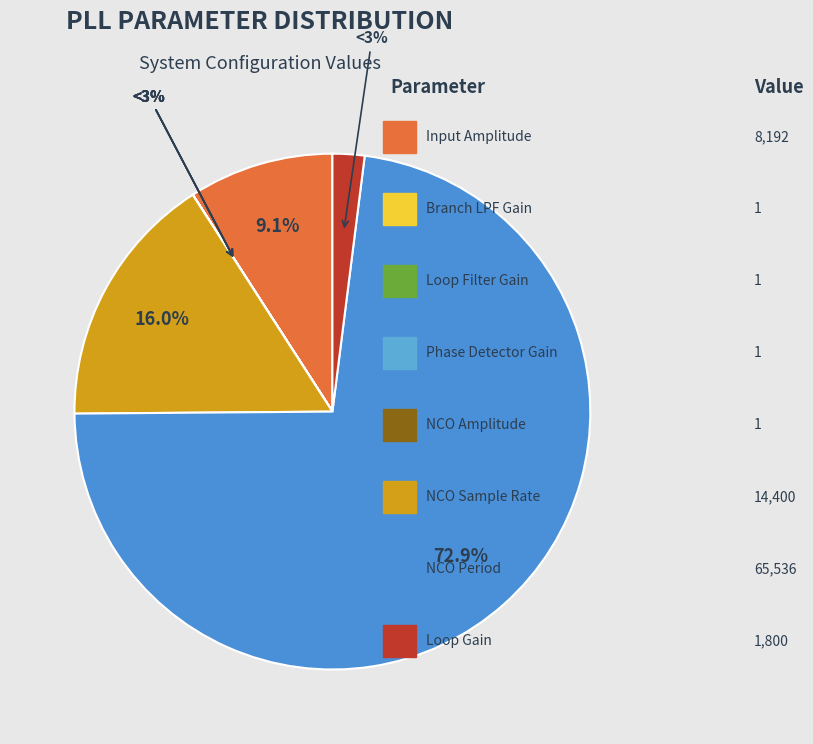

Do Branch LPF Gain and Input Amplitude together represent more than half of the pie?

No